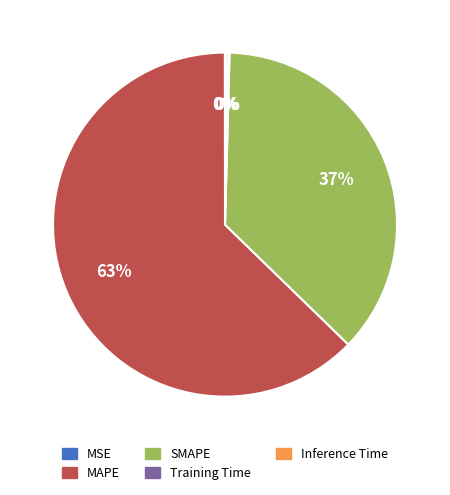

What percentage is the MAPE slice, to the nearest percent?

63%